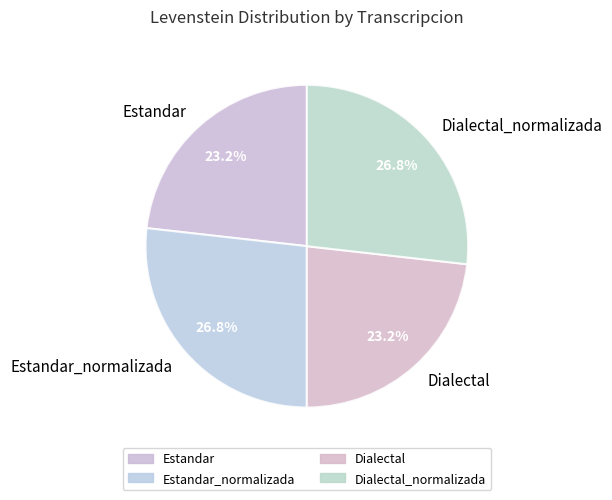

How many segments does this pie chart have?

4